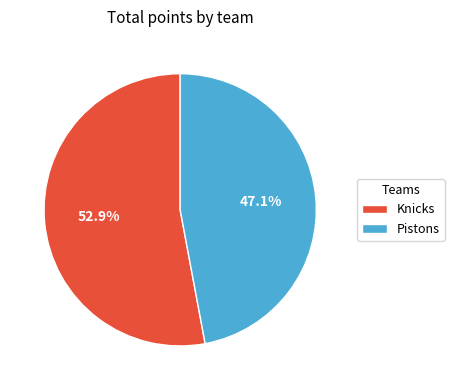

Is the sum of Knicks and Pistons greater than half?

Yes